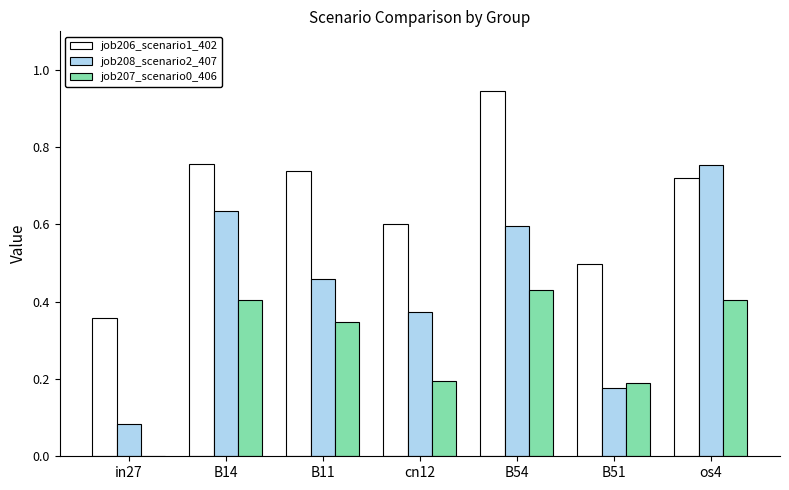

The job206_scenario1_402 series shows 0.4 at in27. True or false?

True